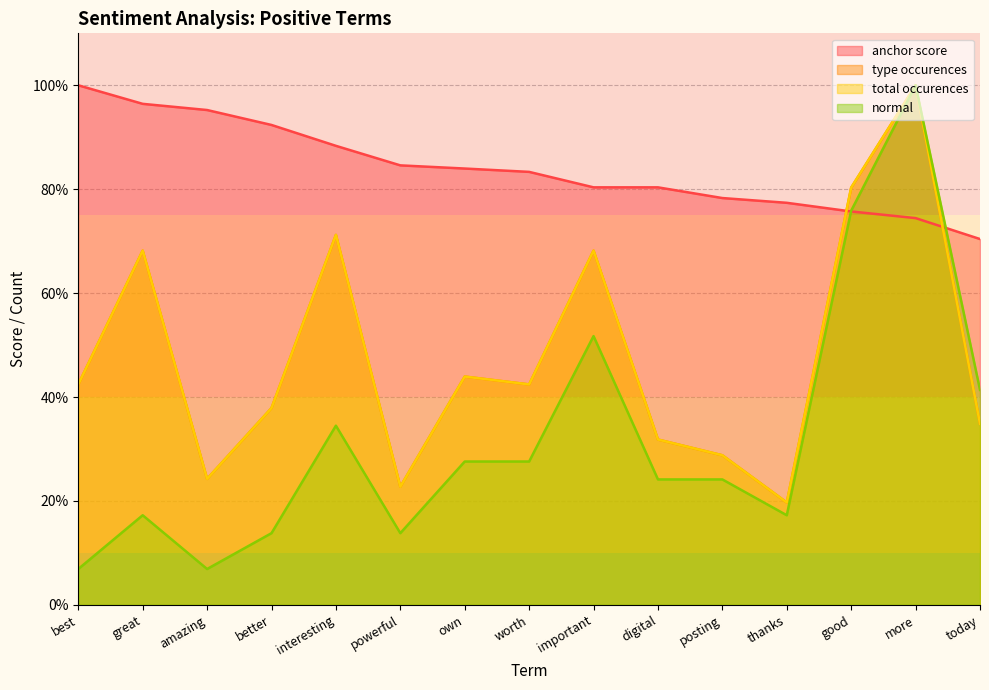

What is the difference between the maximum and second lowest values in the type occurences series?

0.8